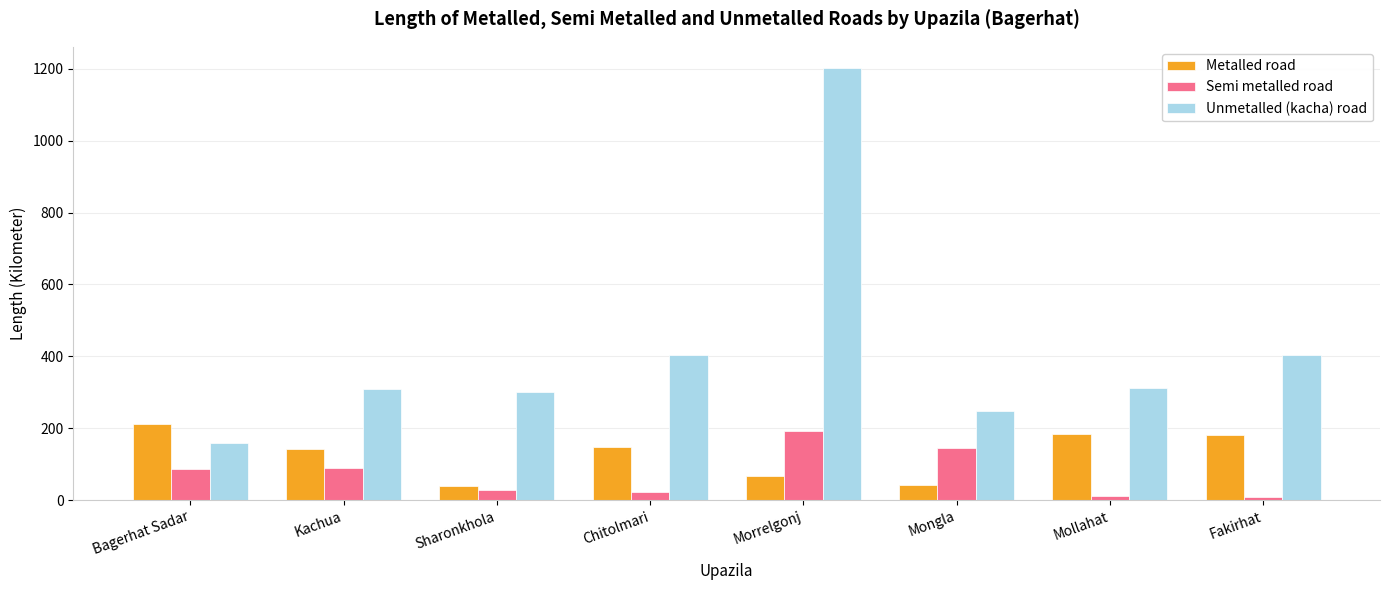

How many bars are there in total?

24